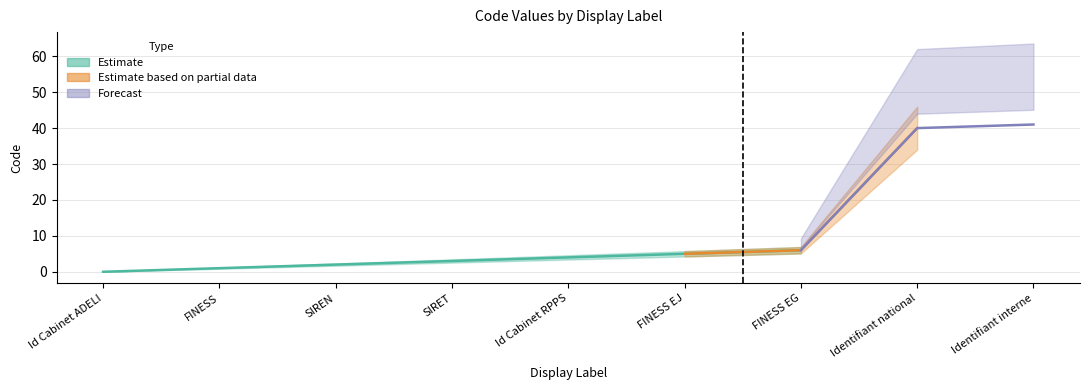

Rank the categories by value from highest to lowest.

41, 40, 6, 5, 4, 3, 2, 1, 0